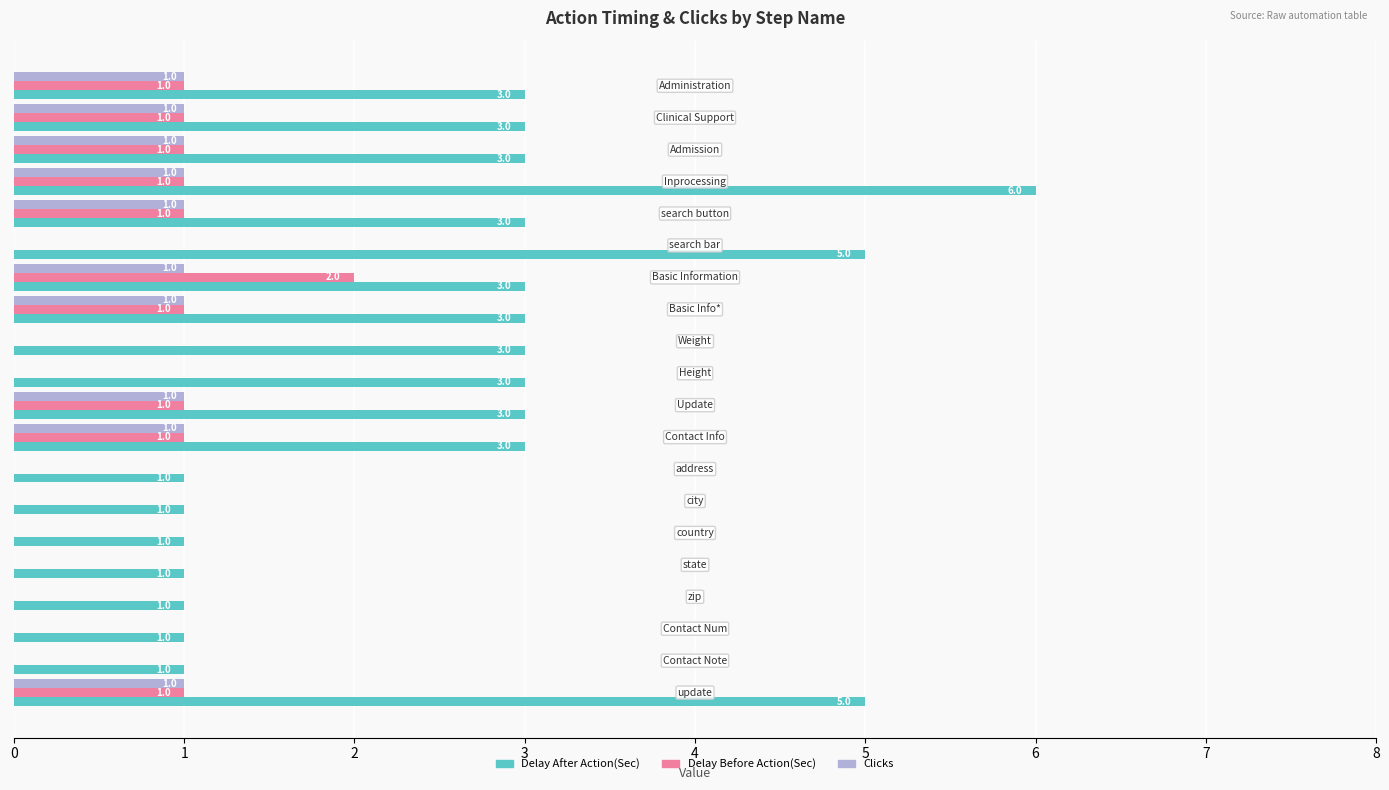

What is the maximum value shown in the chart?

6